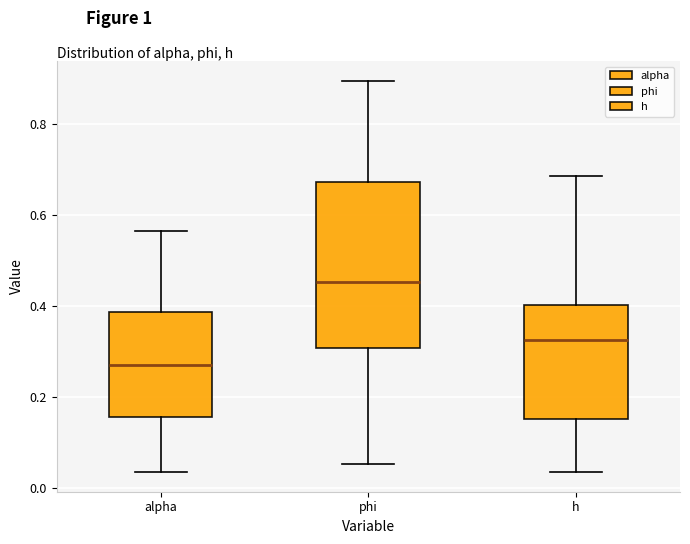

Reading left to right, read every box against the y-axis: the position of its median line, the range the box covers, and the ends of its whiskers. The values are not printed on the chart, so give them approximately, as read against the axis.

alpha: median 0.28, box 0.16 to 0.38, whiskers 0.04 to 0.56
phi: median 0.46, box 0.30 to 0.68, whiskers 0.06 to 0.90
h: median 0.32, box 0.16 to 0.40, whiskers 0.04 to 0.68